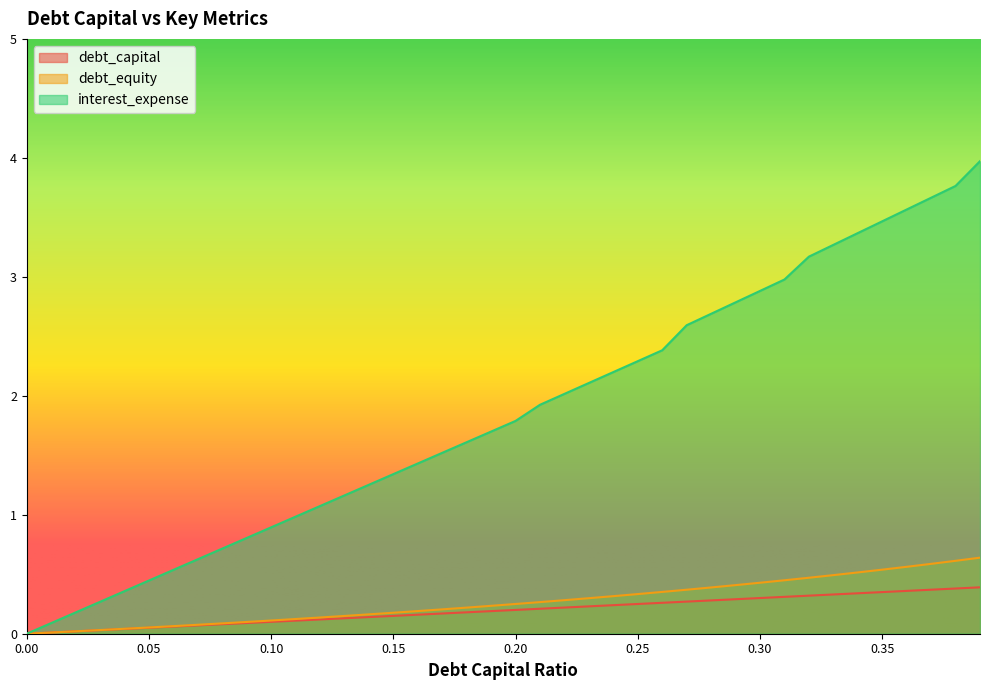

Reading left to right, extract all data points from this chart.

debt_capital: 0.0=0.0	0.01=0.0	0.02=0.0	0.03=0.0	0.04=0.0	0.05=0.1	0.06=0.1	0.07=0.1	0.08=0.1	0.09=0.1	0.1=0.1	0.11=0.1	0.12=0.1	0.13=0.1	0.14=0.1	0.15=0.1	0.16=0.2	0.17=0.2	0.18=0.2	0.19=0.2	0.2=0.2	0.21=0.2	0.22=0.2	0.23=0.2	0.24=0.2	0.25=0.2	0.26=0.3	0.27=0.3	0.28=0.3	0.29=0.3	0.3=0.3	0.31=0.3	0.32=0.3	0.33=0.3	0.34=0.3	0.35=0.3	0.36=0.4	0.37=0.4	0.38=0.4	0.39=0.4
debt_equity: 0.0=0.0	0.01=0.0	0.02=0.0	0.03=0.0	0.04=0.0	0.05=0.1	0.06=0.1	0.07=0.1	0.08=0.1	0.09=0.1	0.1=0.1	0.11=0.1	0.12=0.1	0.13=0.1	0.14=0.2	0.15=0.2	0.16=0.2	0.17=0.2	0.18=0.2	0.19=0.2	0.2=0.2	0.21=0.3	0.22=0.3	0.23=0.3	0.24=0.3	0.25=0.3	0.26=0.4	0.27=0.4	0.28=0.4	0.29=0.4	0.3=0.4	0.31=0.4	0.32=0.5	0.33=0.5	0.34=0.5	0.35=0.5	0.36=0.6	0.37=0.6	0.38=0.6	0.39=0.6
interest_expense: 0.0=0.0	0.01=0.1	0.02=0.2	0.03=0.3	0.04=0.4	0.05=0.4	0.06=0.5	0.07=0.6	0.08=0.7	0.09=0.8	0.1=0.9	0.11=1.0	0.12=1.1	0.13=1.2	0.14=1.3	0.15=1.3	0.16=1.4	0.17=1.5	0.18=1.6	0.19=1.7	0.2=1.8	0.21=1.9	0.22=2.0	0.23=2.1	0.24=2.2	0.25=2.3	0.26=2.4	0.27=2.6	0.28=2.7	0.29=2.8	0.3=2.9	0.31=3.0	0.32=3.2	0.33=3.3	0.34=3.4	0.35=3.5	0.36=3.6	0.37=3.7	0.38=3.8	0.39=4.0